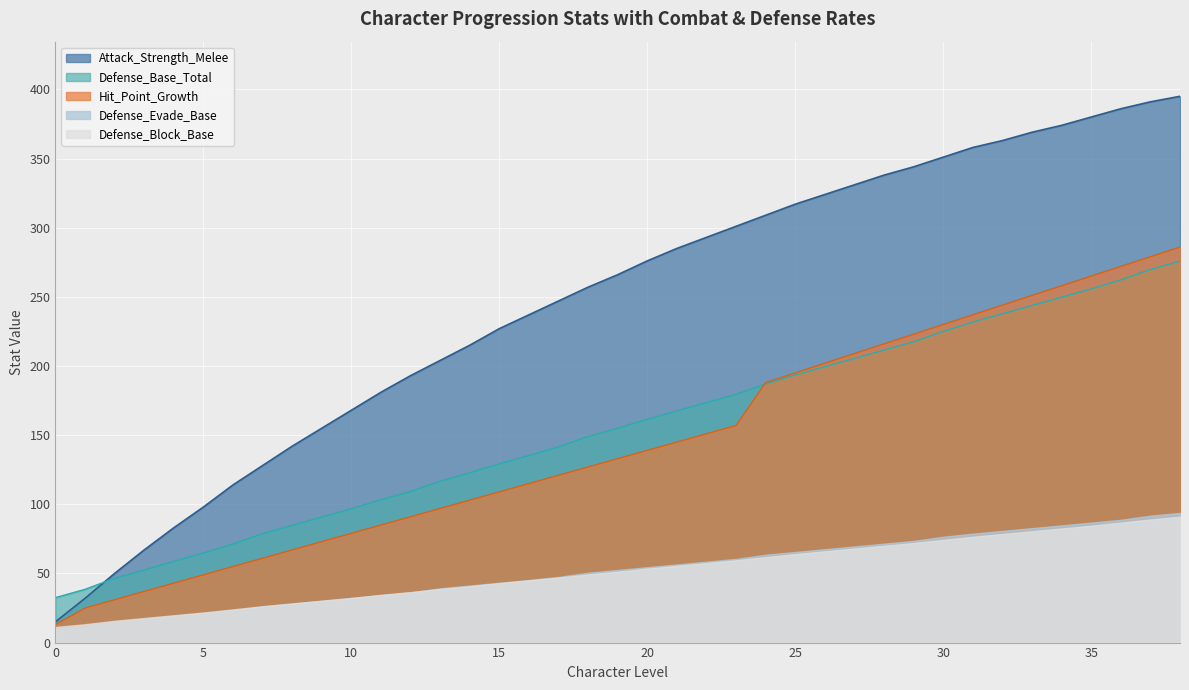

The value of Defense_Evade_Base at 25 is 65.5. True or false?

True